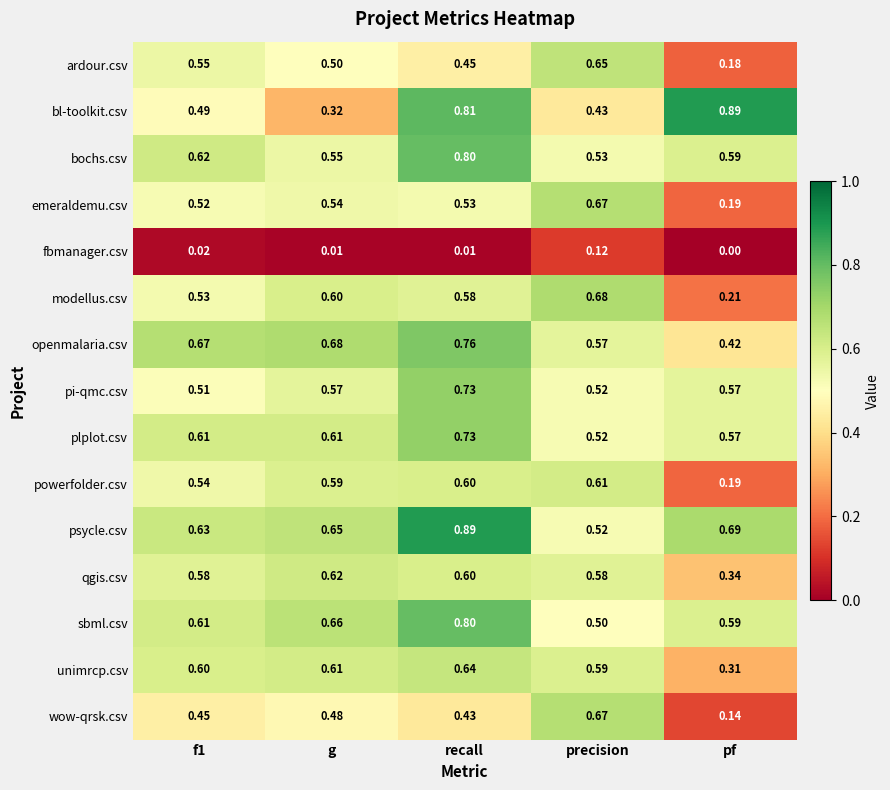

Which series has the widest spread of values?

bl-toolkit.csv